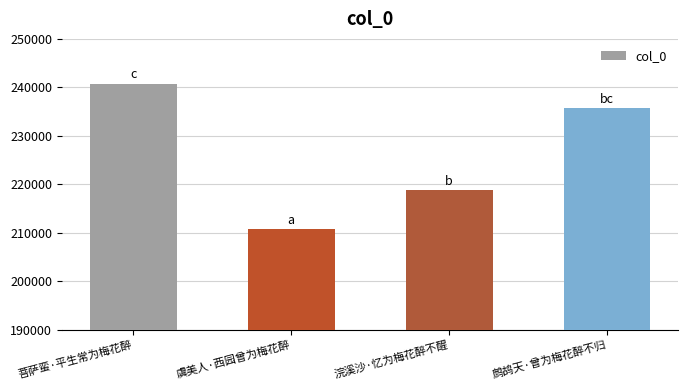

At which label is the value closest to 225786?

浣溪沙·忆为梅花醉不醒